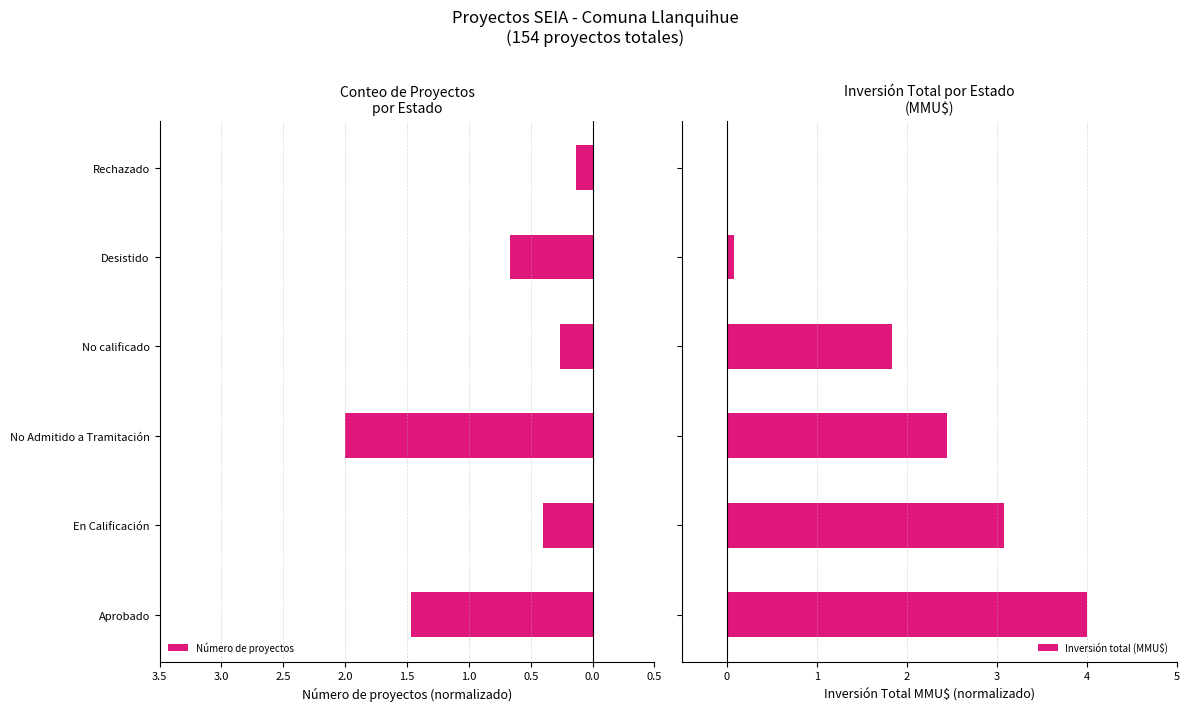

What is the difference between the maximum and minimum values in the Inversión total (MMU$) series?

4.0